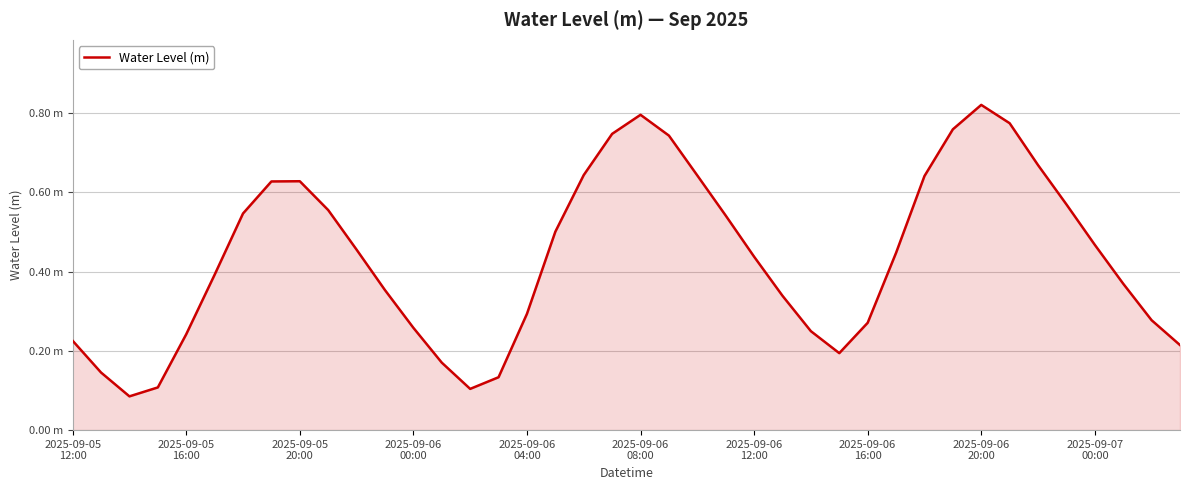

What is the average value?

0.4